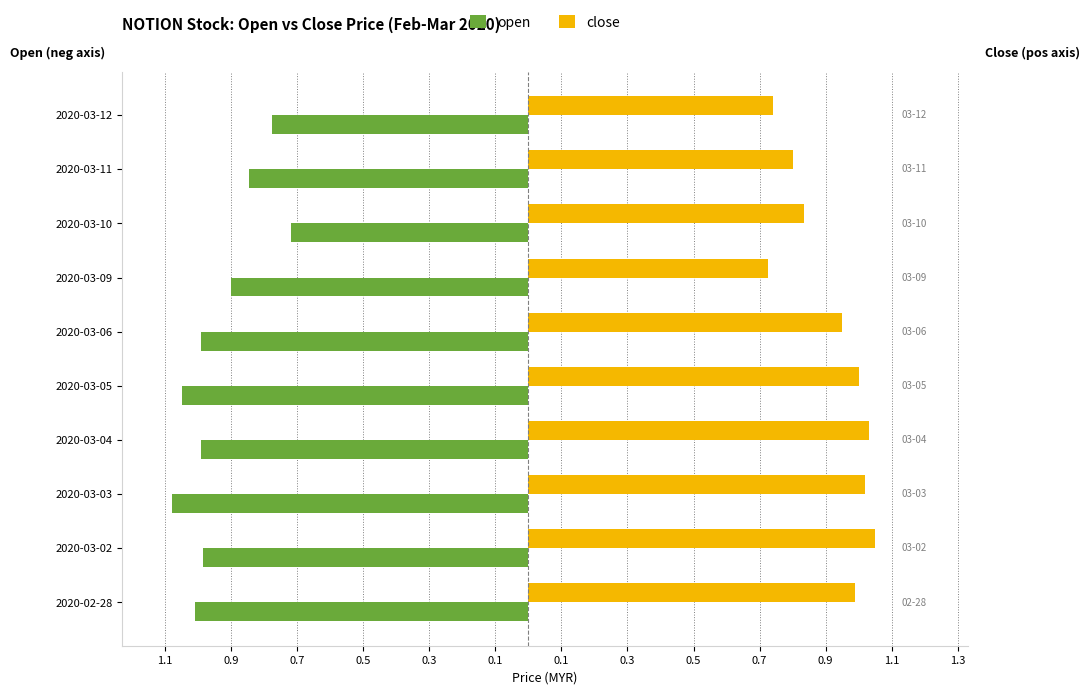

What is the highest value of the close series?

1.1